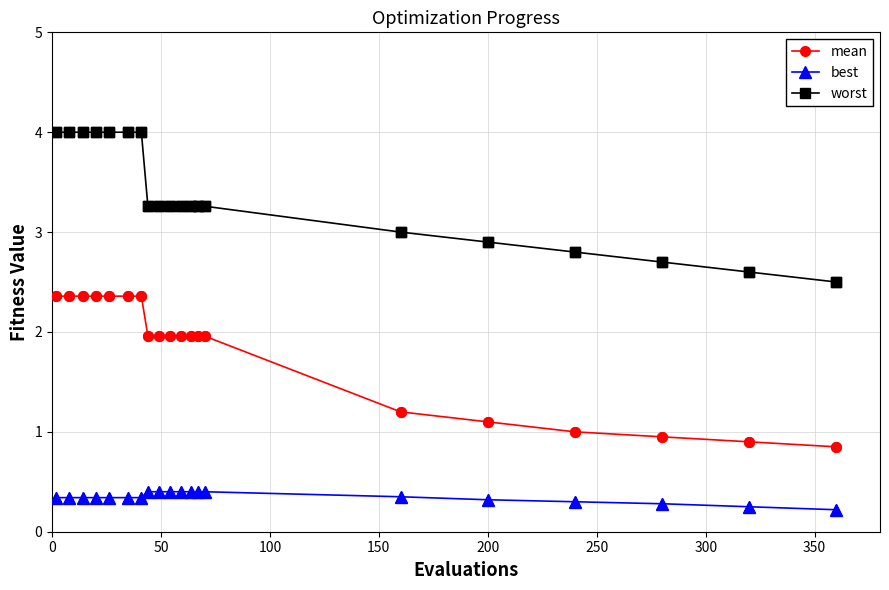

At how many categories does at least one series exceed 0?

20